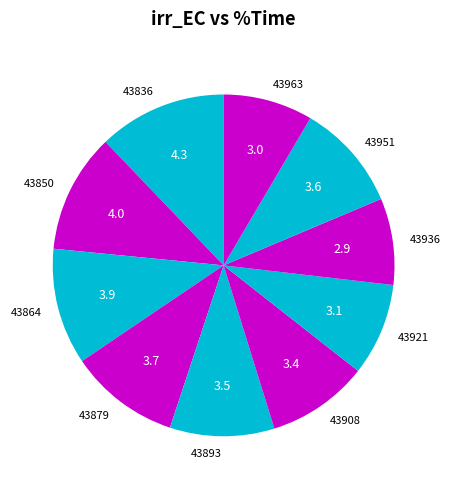

Between 43921 and 43951, which is larger?

43951